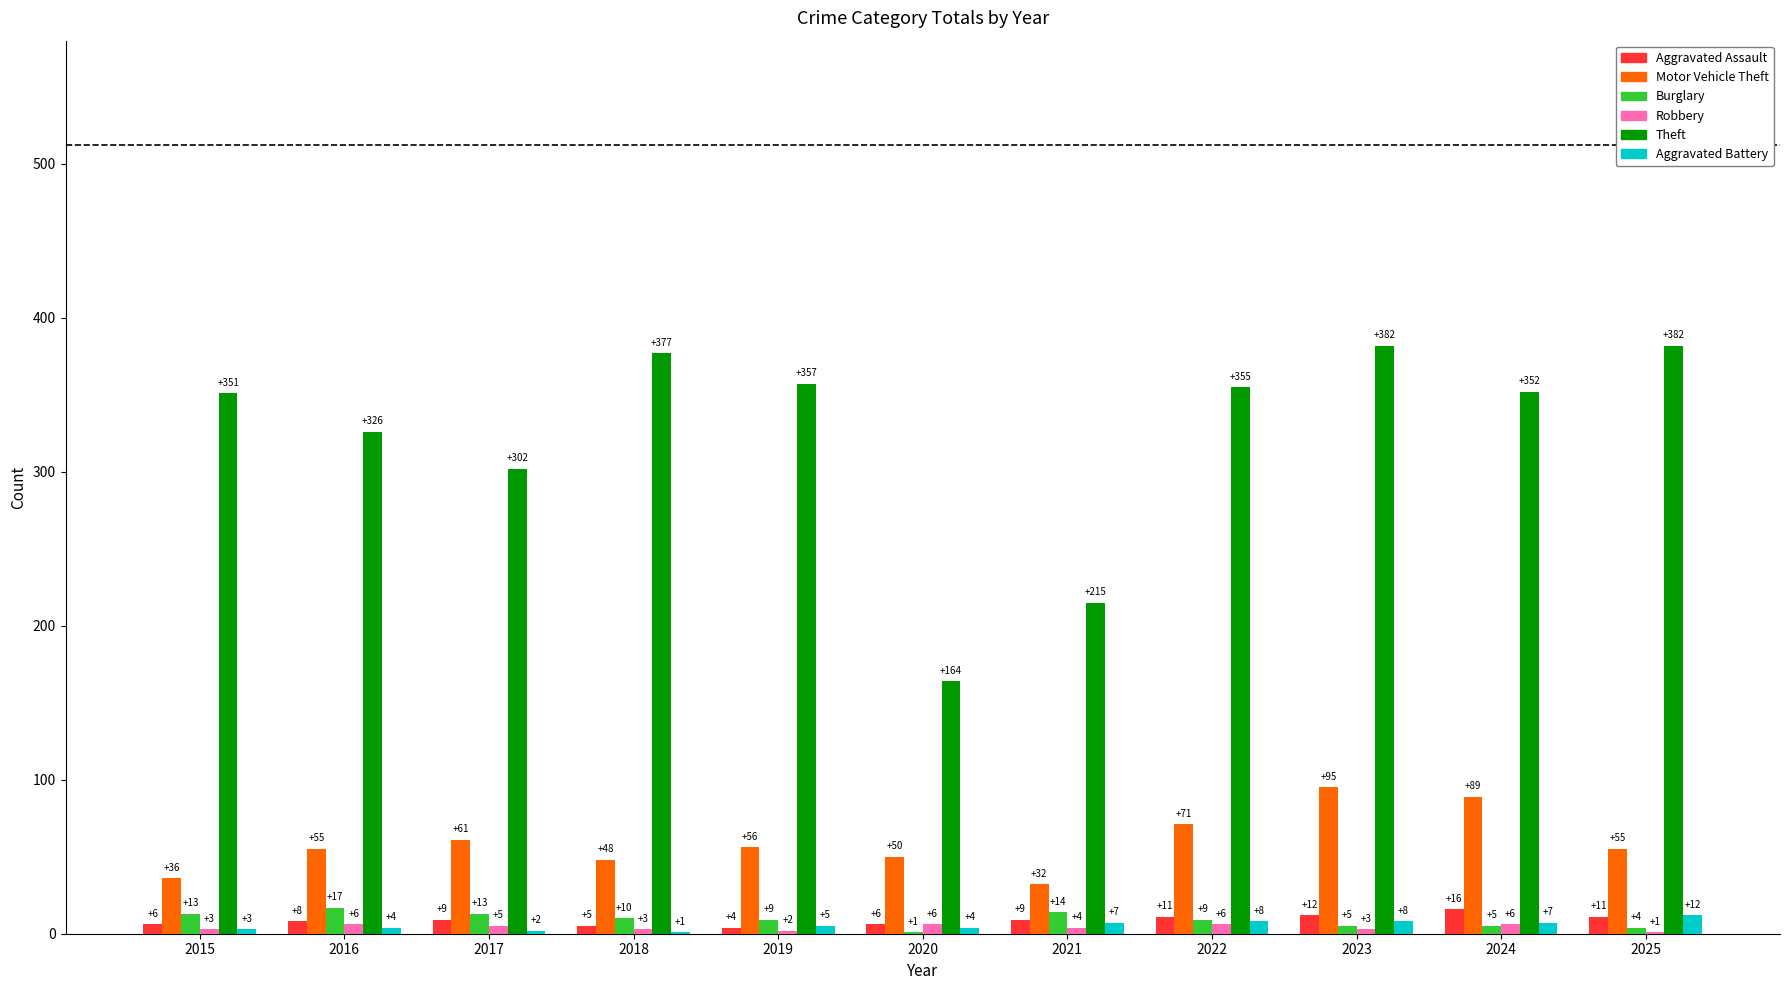

The value of Theft at 2018 is 377. True or false?

True